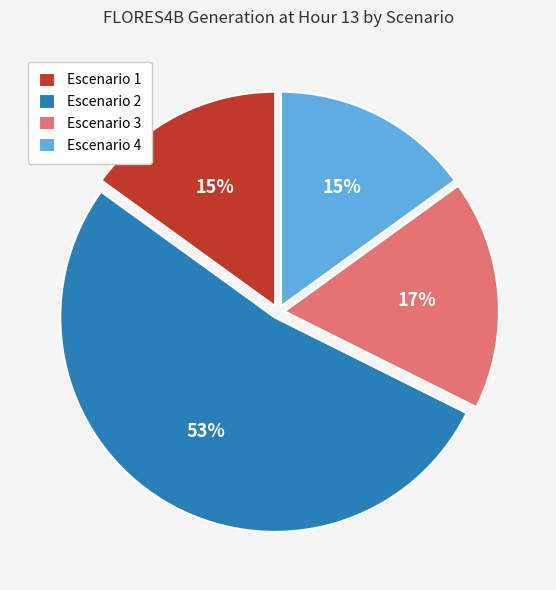

How many segments does this pie chart have?

4